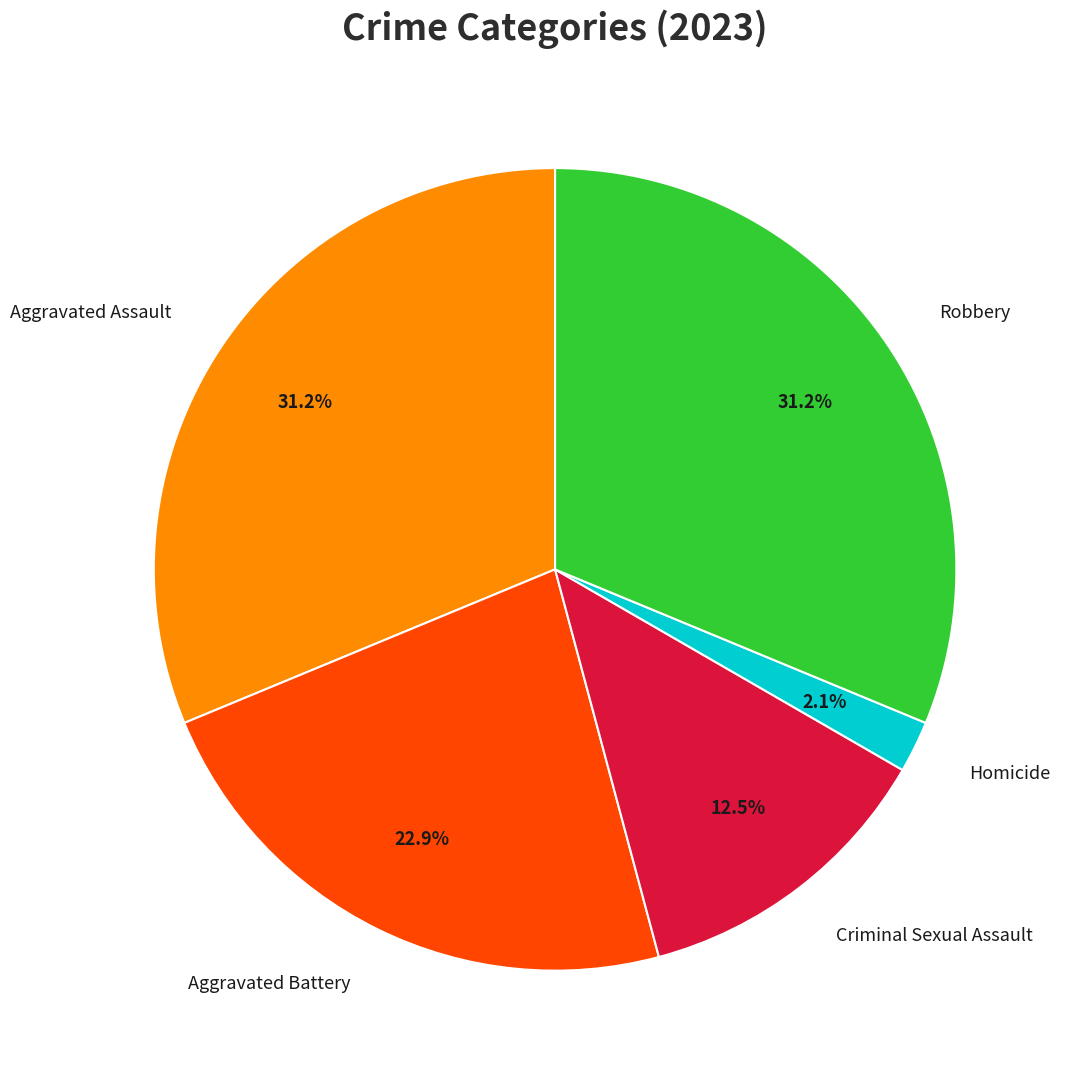

Is there a majority slice in this chart?

No